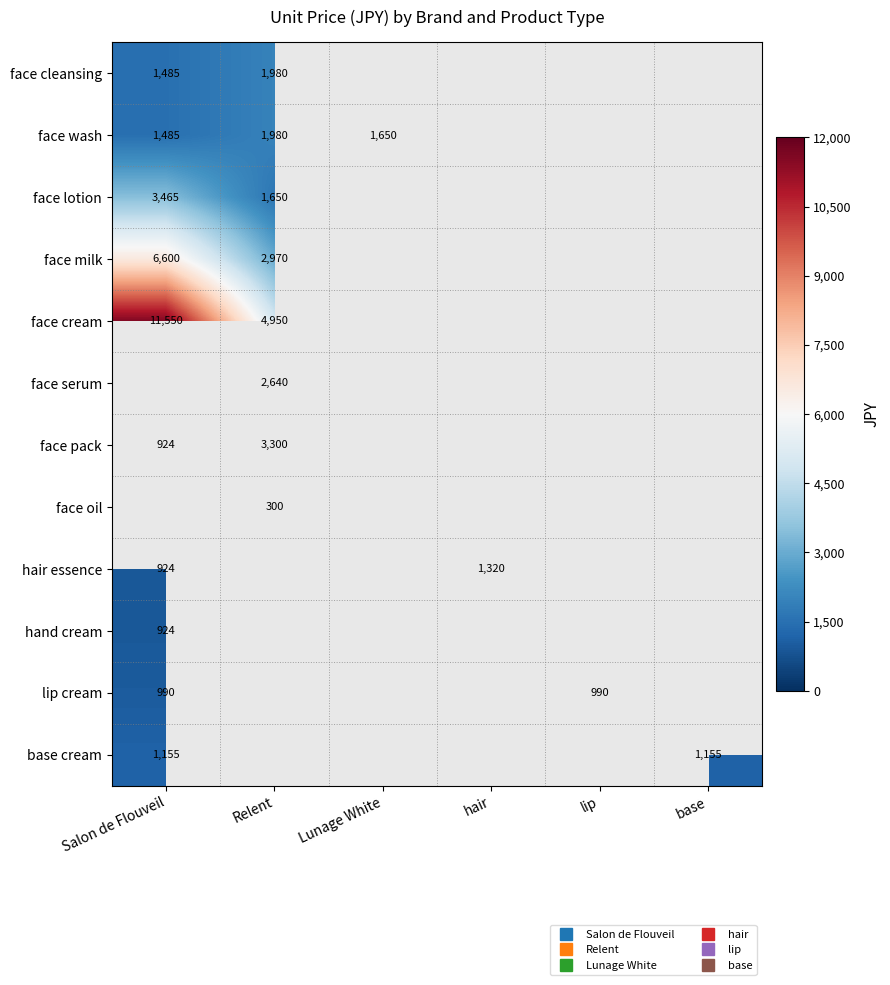

How many positive values does the face wash series have?

3